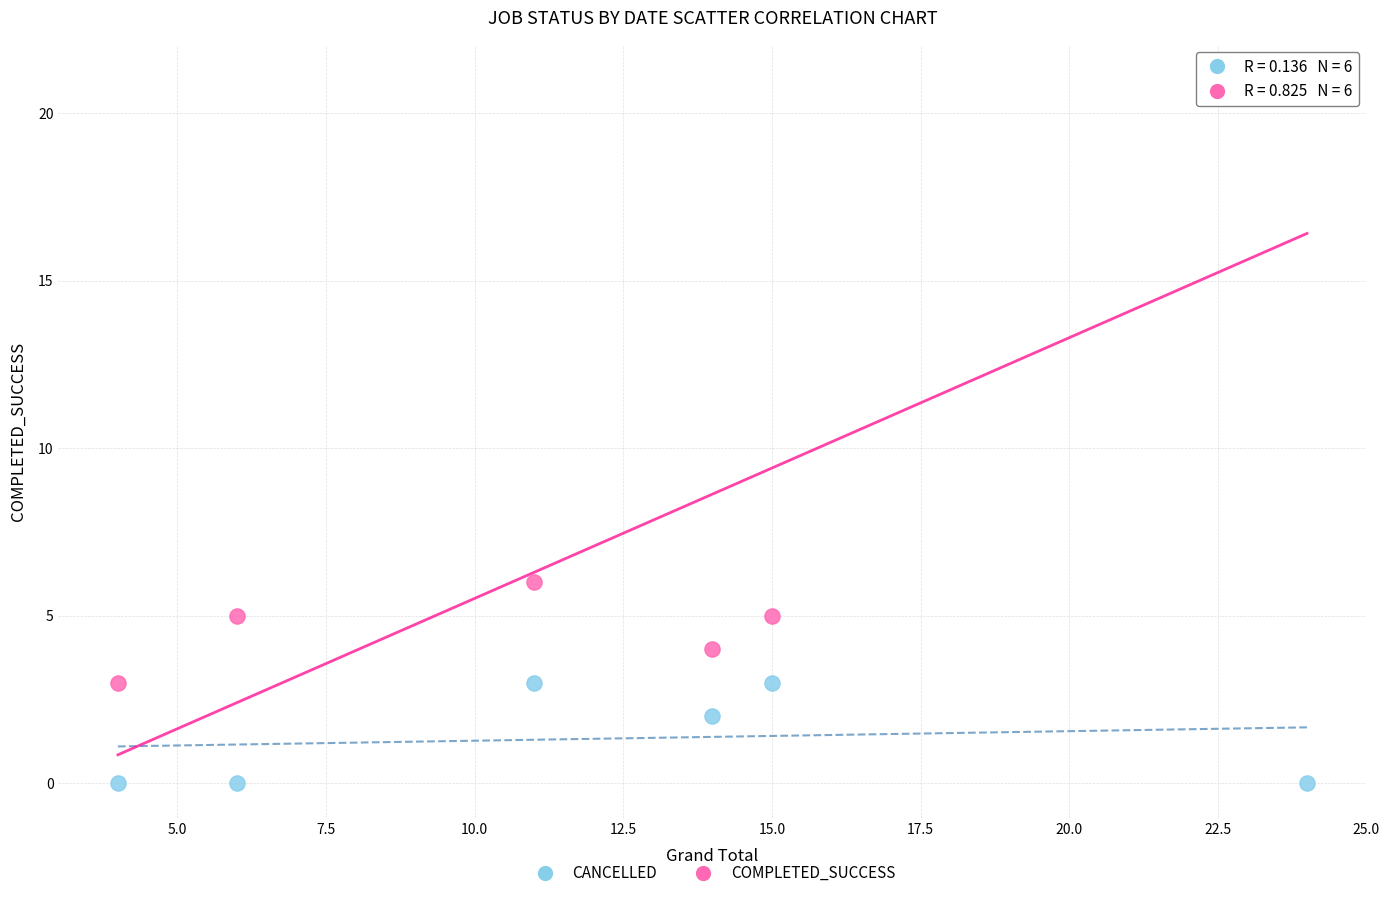

What are all the series names shown in the legend?

CANCELLED, COMPLETED_SUCCESS